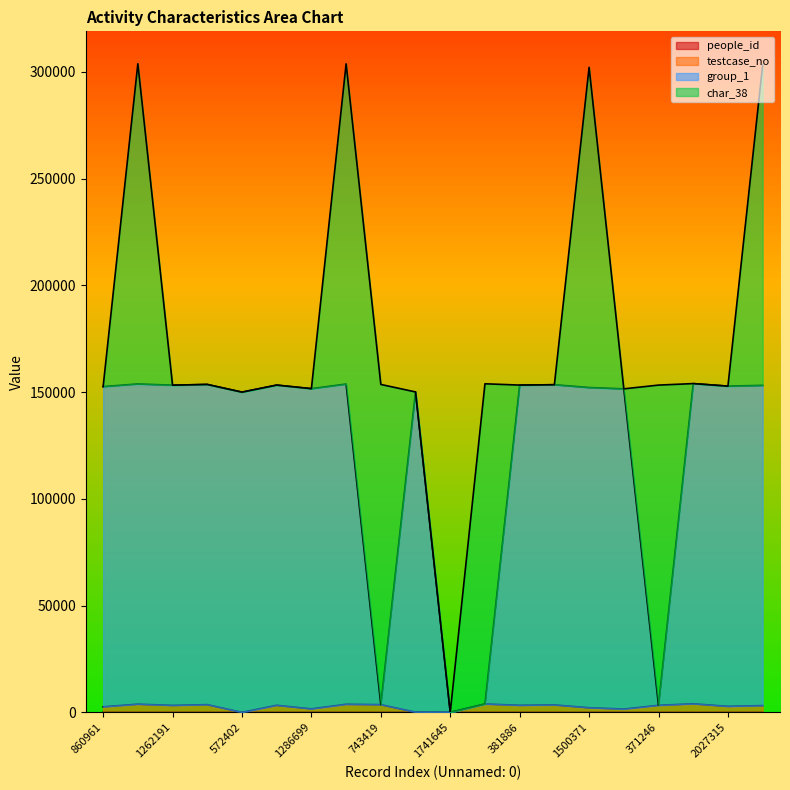

Does the chart display data point markers on the line(s)?

No